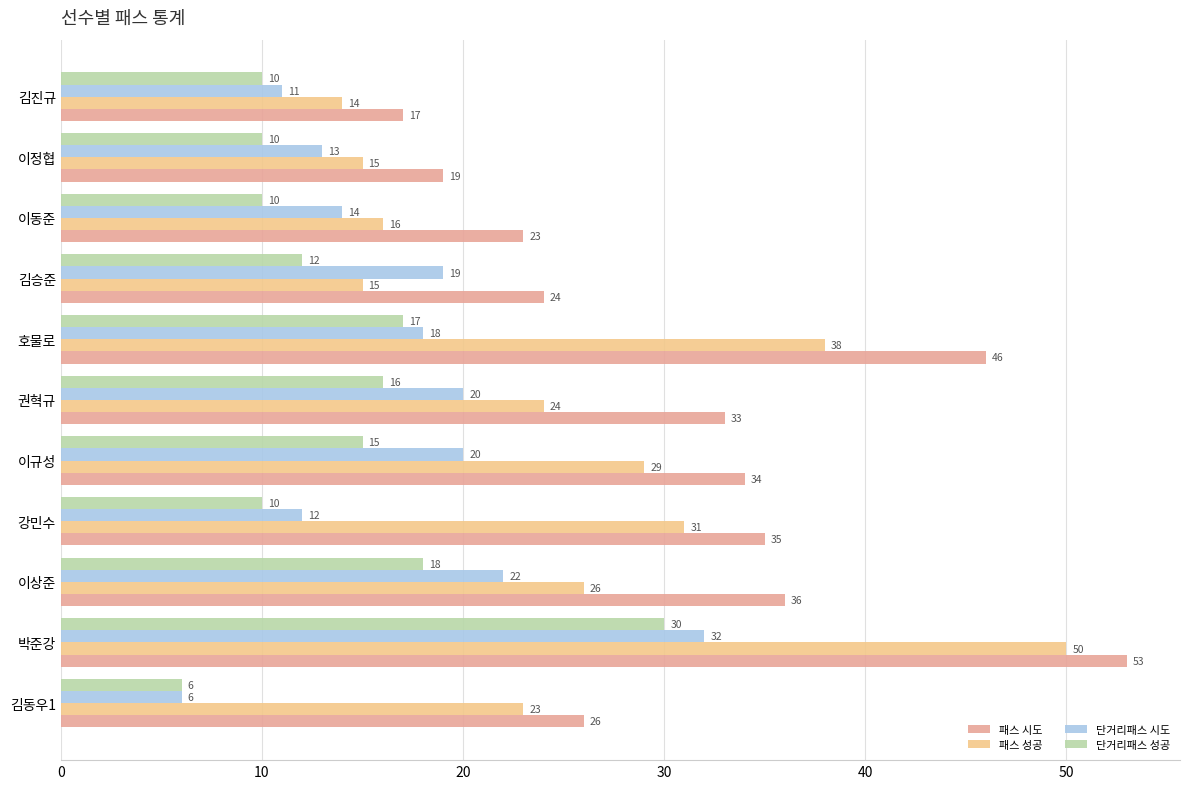

How many data points does each series have?

11